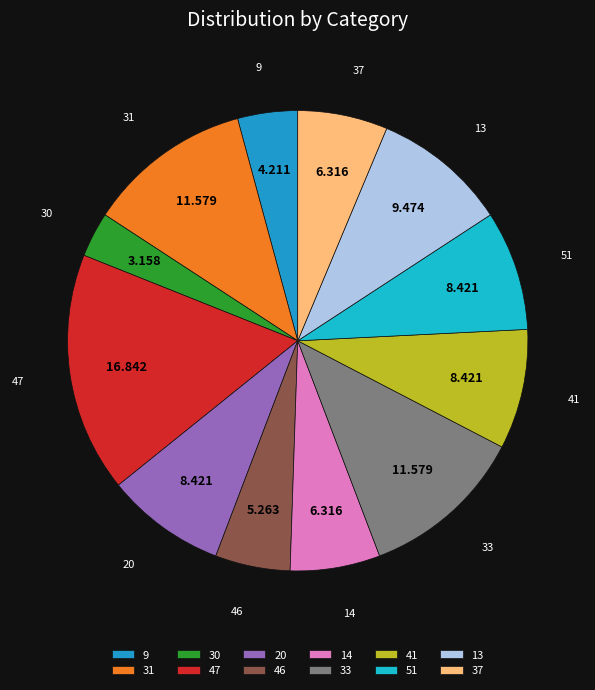

Is the sum of 31 and 14 greater than half?

No